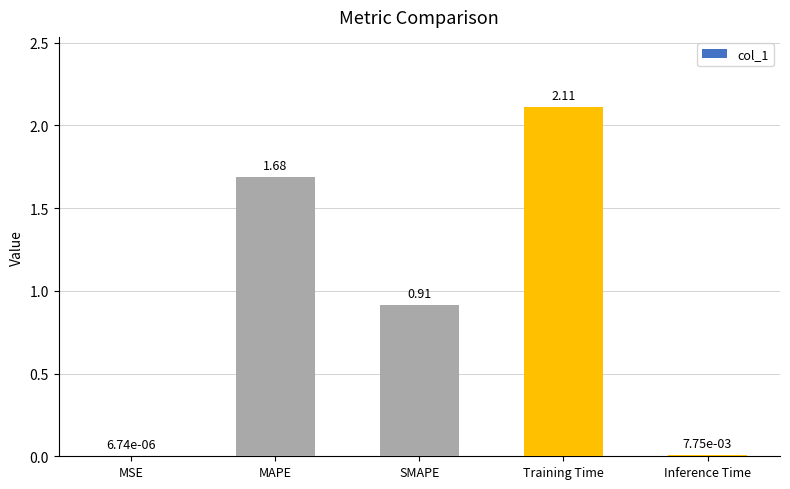

Where is the data nearest to the value 1?

SMAPE